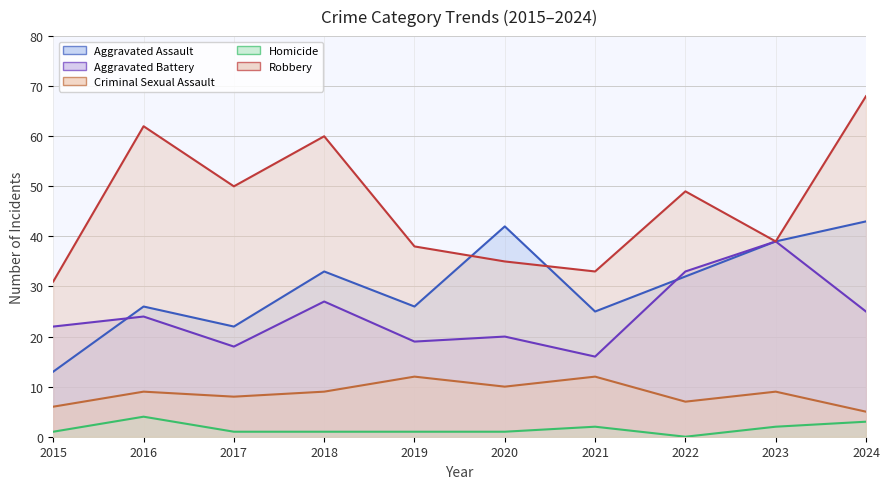

What is the lowest value of the Robbery series?

31